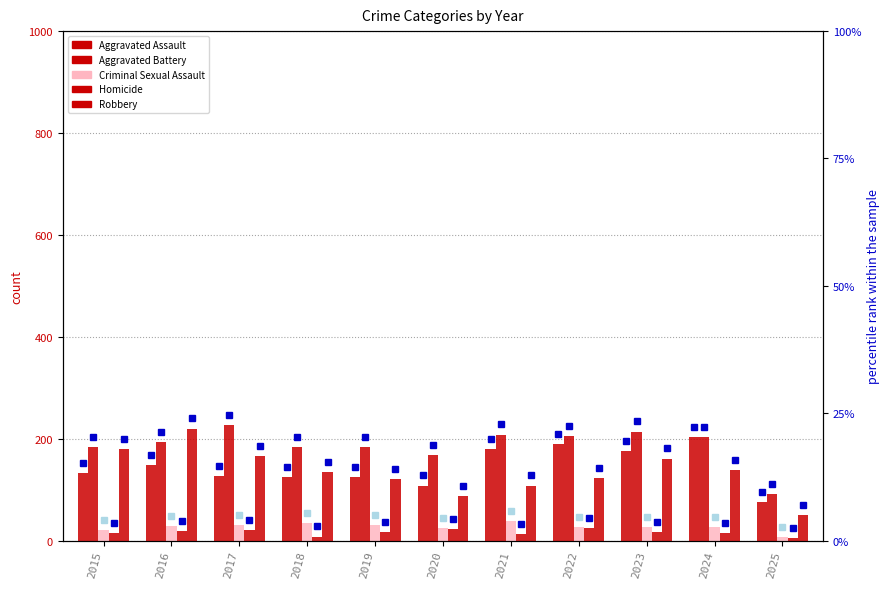

What is the spread (max minus min) of values at 2024?

188